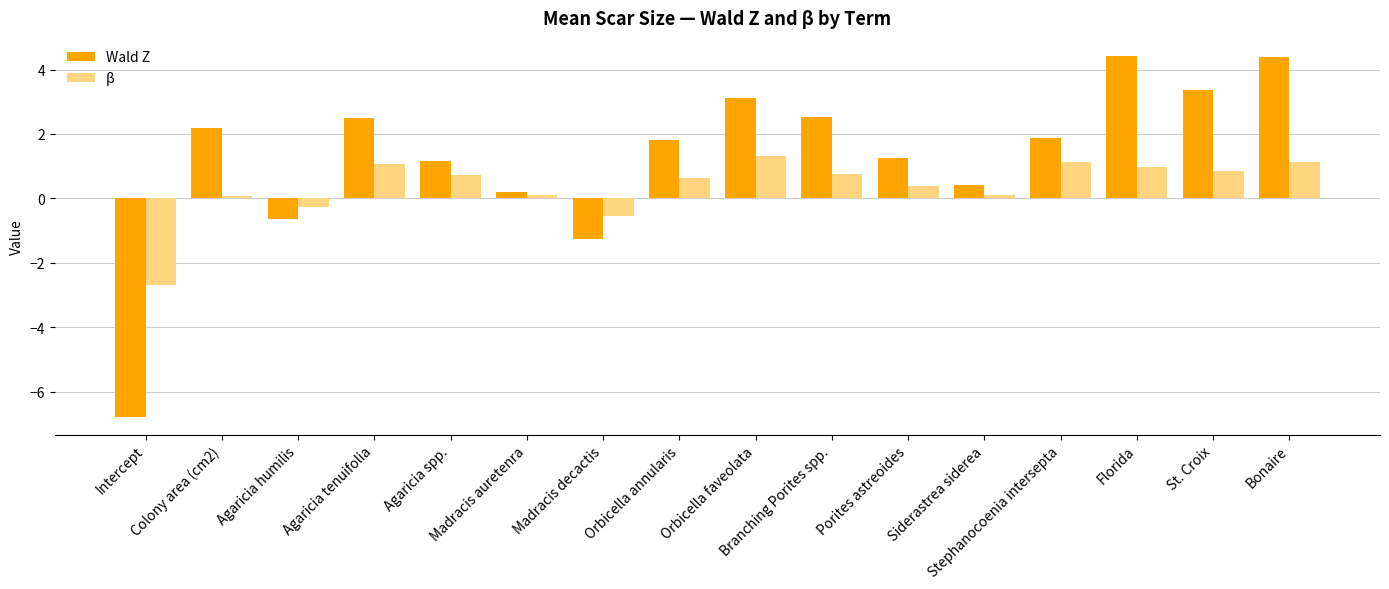

At Agaricia tenuifolia, list the series in order from smallest to largest.

β, Wald Z